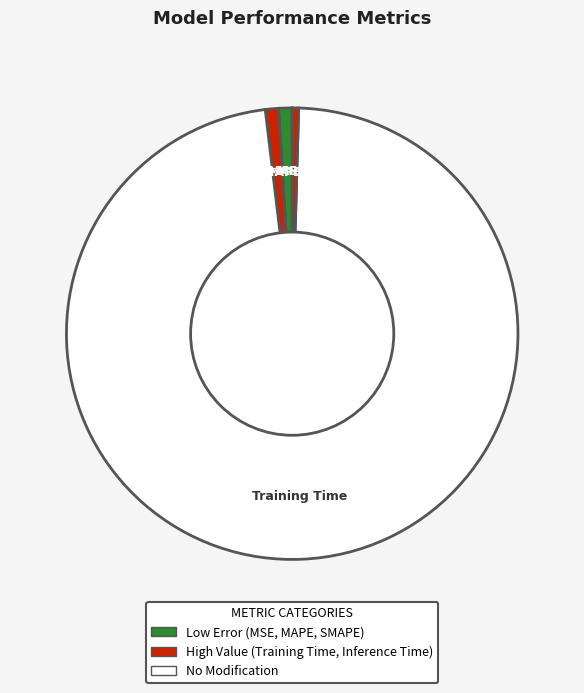

True or false: SMAPE accounts for 1% of the total.

True